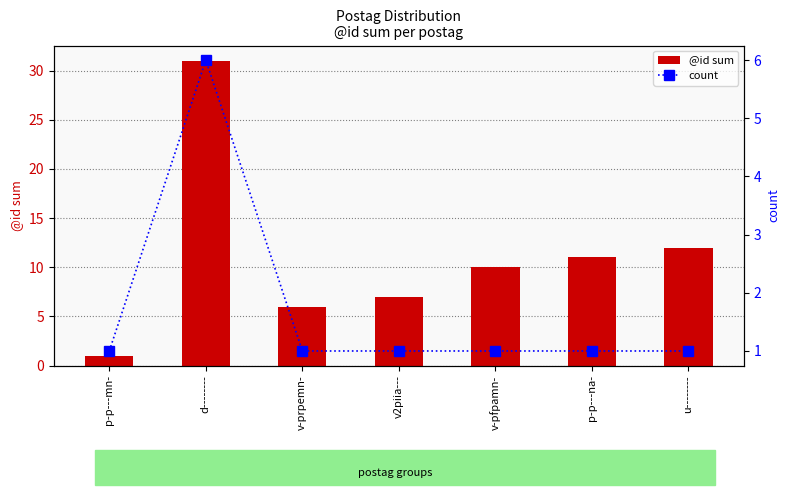

Are the bars horizontal?

No